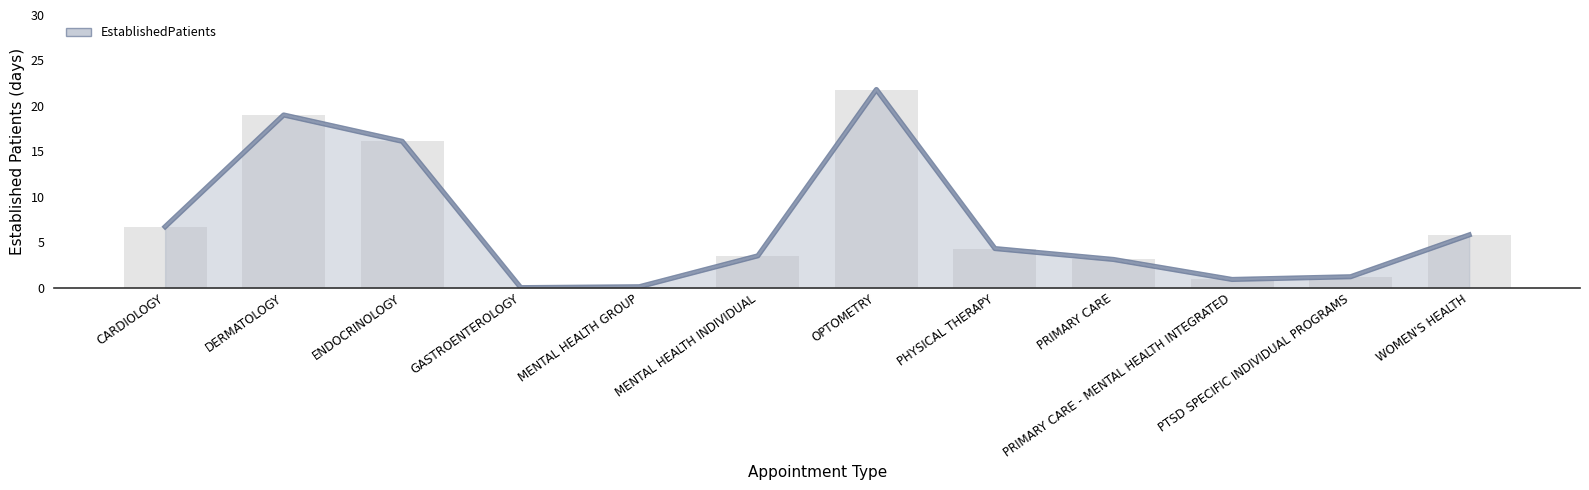

At which category does the chart reach its minimum across all series?

GASTROENTEROLOGY